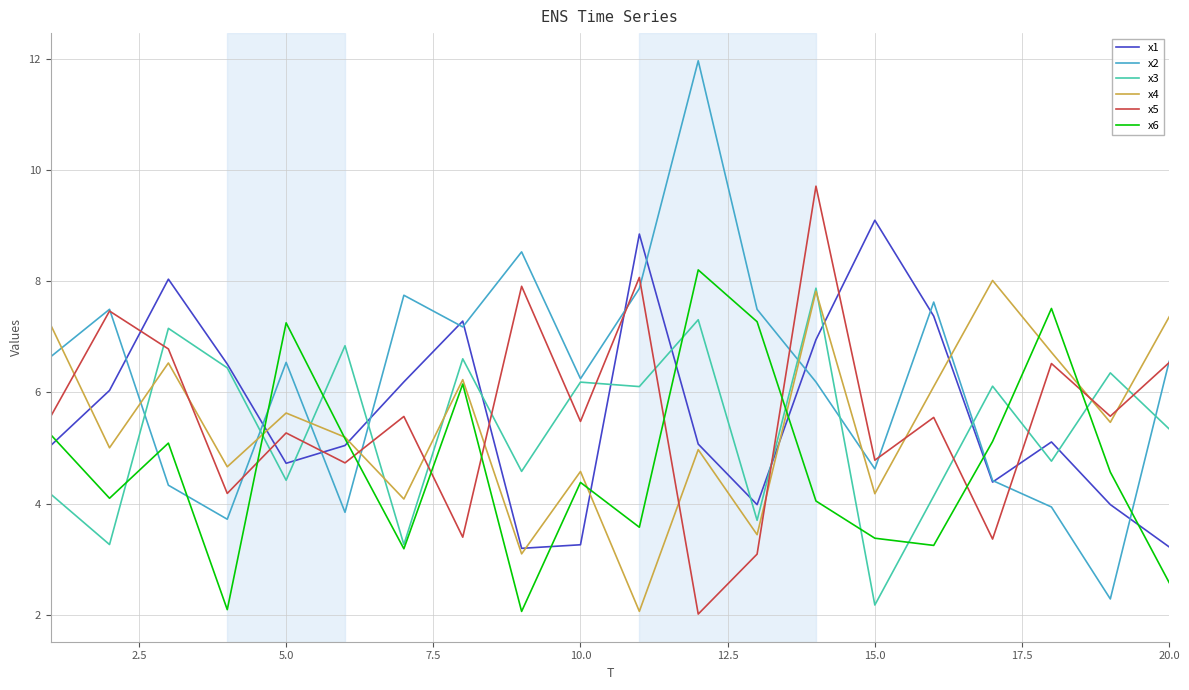

What is the maximum value shown in the chart?

12.0